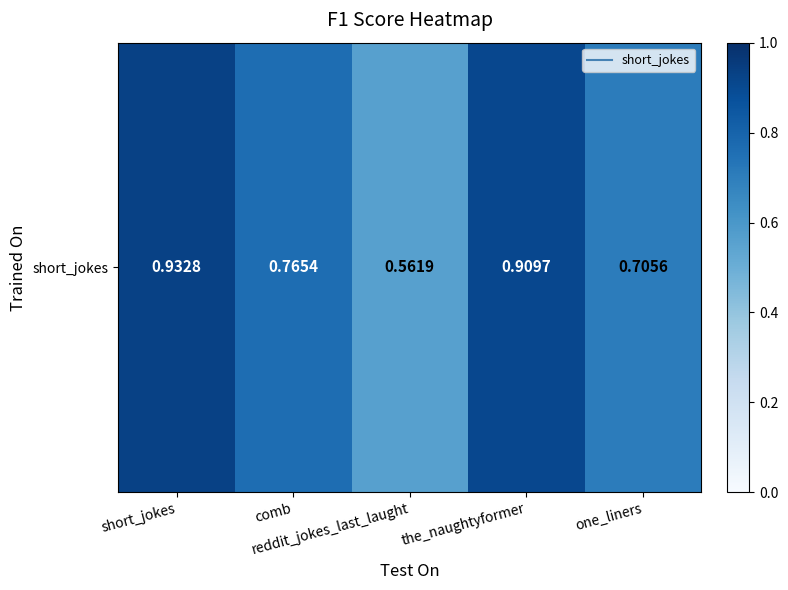

True or false: the data shows 1.3 at comb.

False